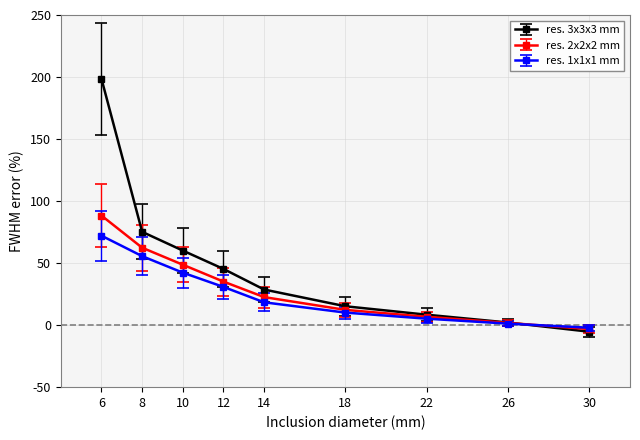

At which category is the sum across all series the highest?

6